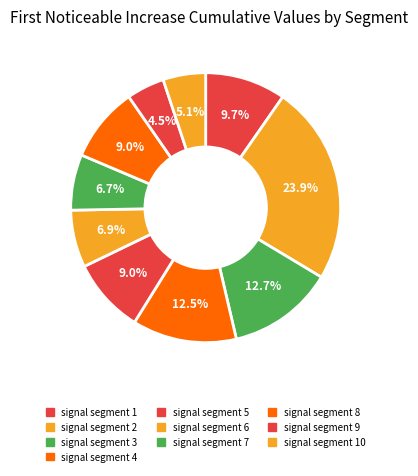

Does any single category account for the majority?

No